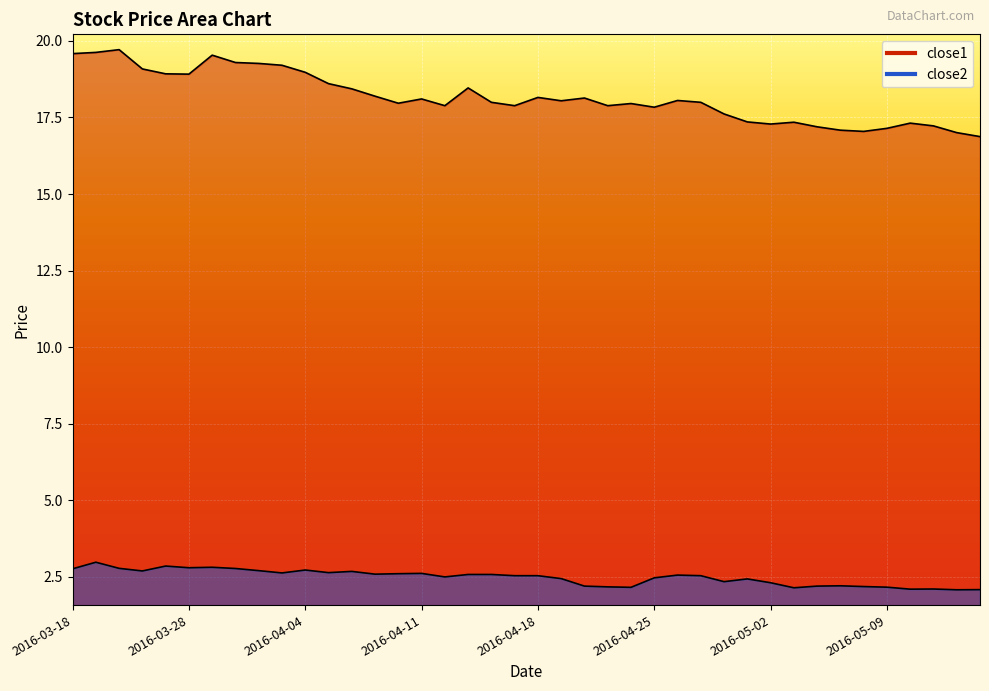

Which series changed the most between 2016-03-23 and 2016-04-21?

close1